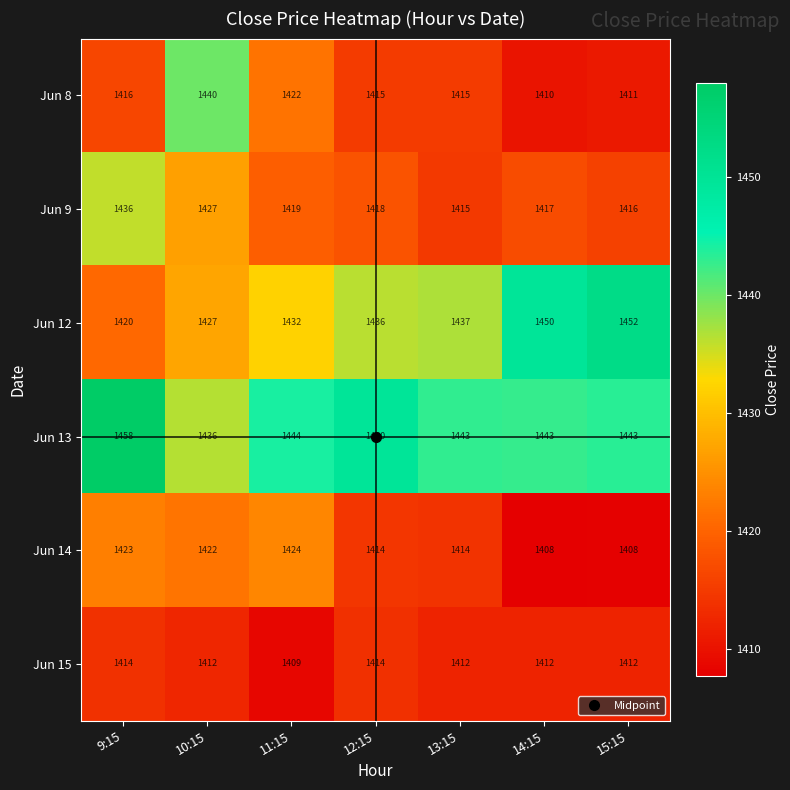

At how many categories does at least one series exceed 1439?

7